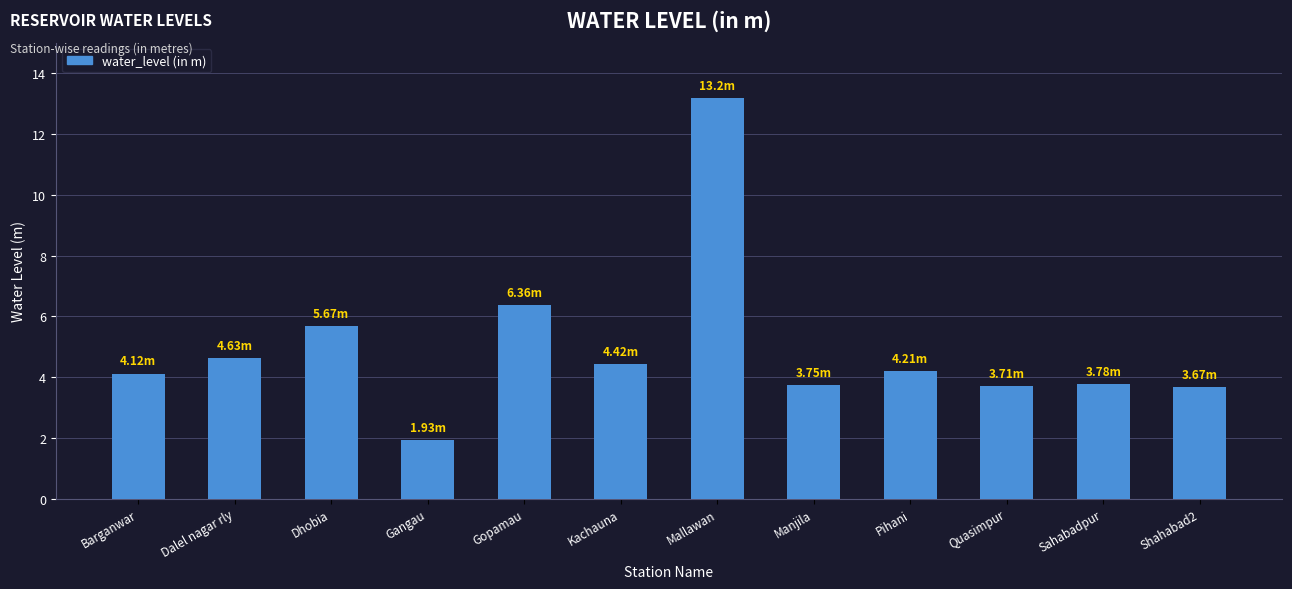

What is the ratio of the value at Mallawan to the value at Shahabad2?

3.6